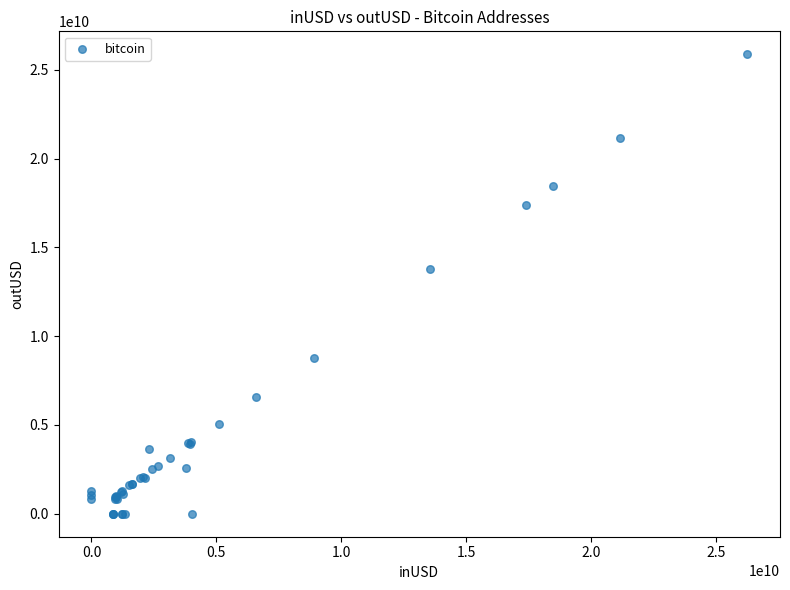

What Y value in the scatter plot is closest to 12938465630?

13786252640.9